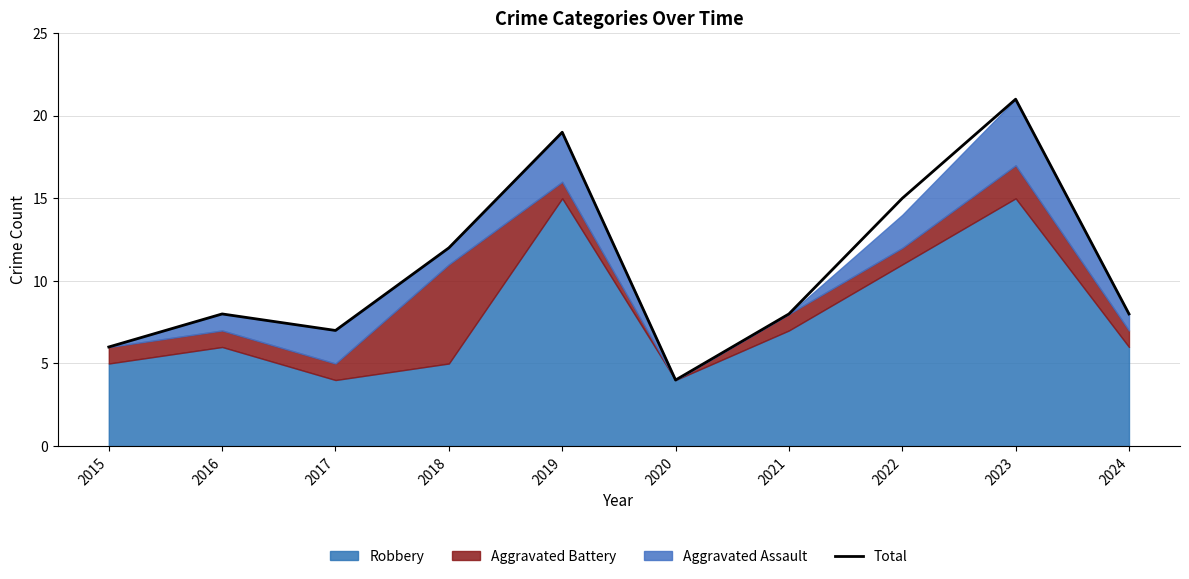

How many lines are shown in the chart?

1